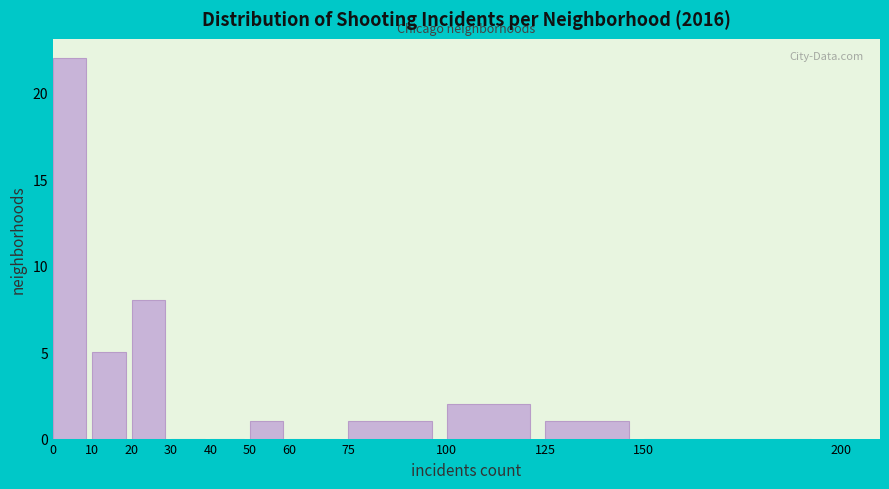

Over which range of the x-axis is the bar tallest?

0 to 10